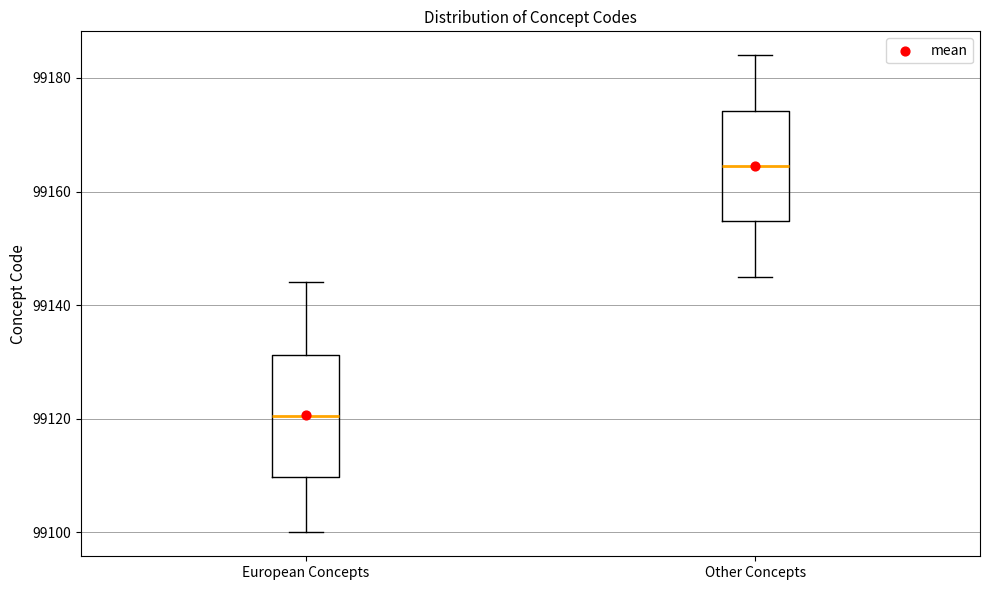

Reading left to right, transcribe this box plot: for each box, give where its median line is, the range the box spans, and where its two whiskers end, as read against the y-axis. The values are not printed on the chart, so give them approximately, as read against the axis.

European Concepts: median 99120, box 99110 to 99132, whiskers 99100 to 99144
Other Concepts: median 99164, box 99154 to 99174, whiskers 99146 to 99184